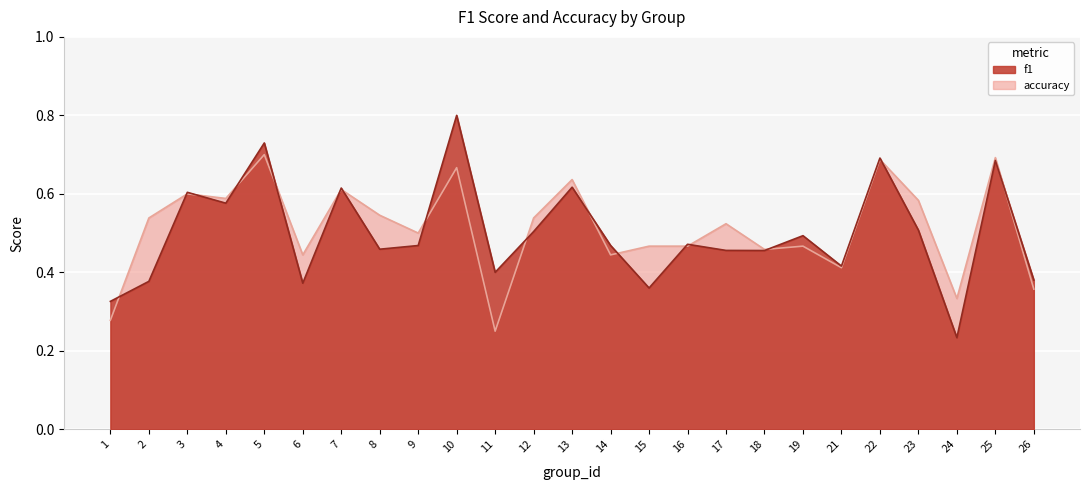

Does the chart display data point markers on the line(s)?

No